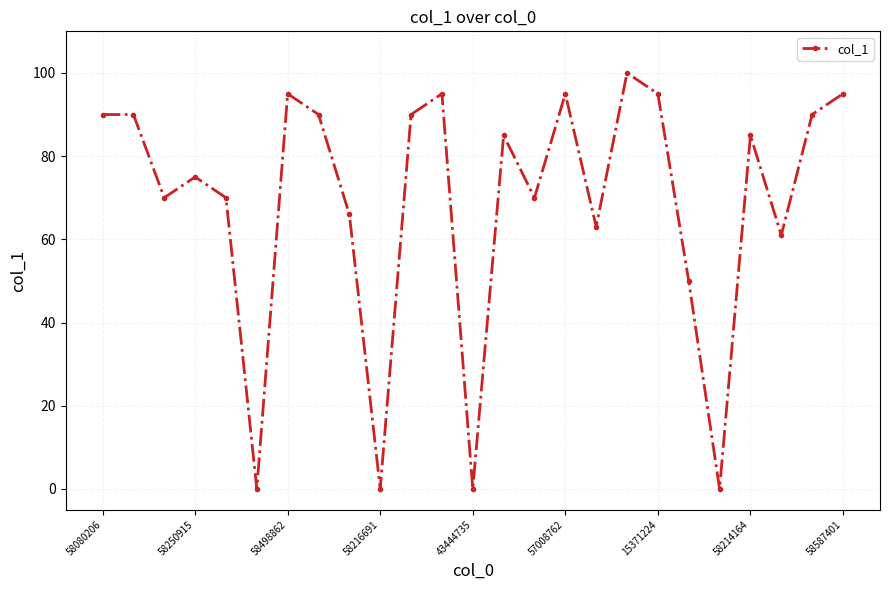

Reading left to right, extract all data points from this chart.

90	90	70	75	70	0	95	90	66	0	90	95	0	85	70	95	63	100	95	50	0	85	61	90	95